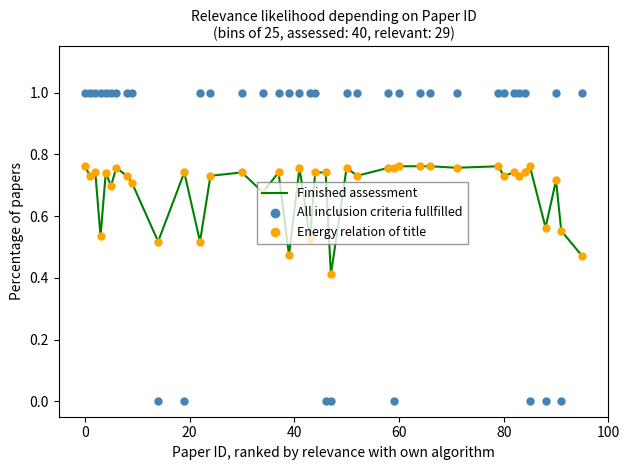

Which series contains the lowest Y value?

All inclusion criteria fullfilled